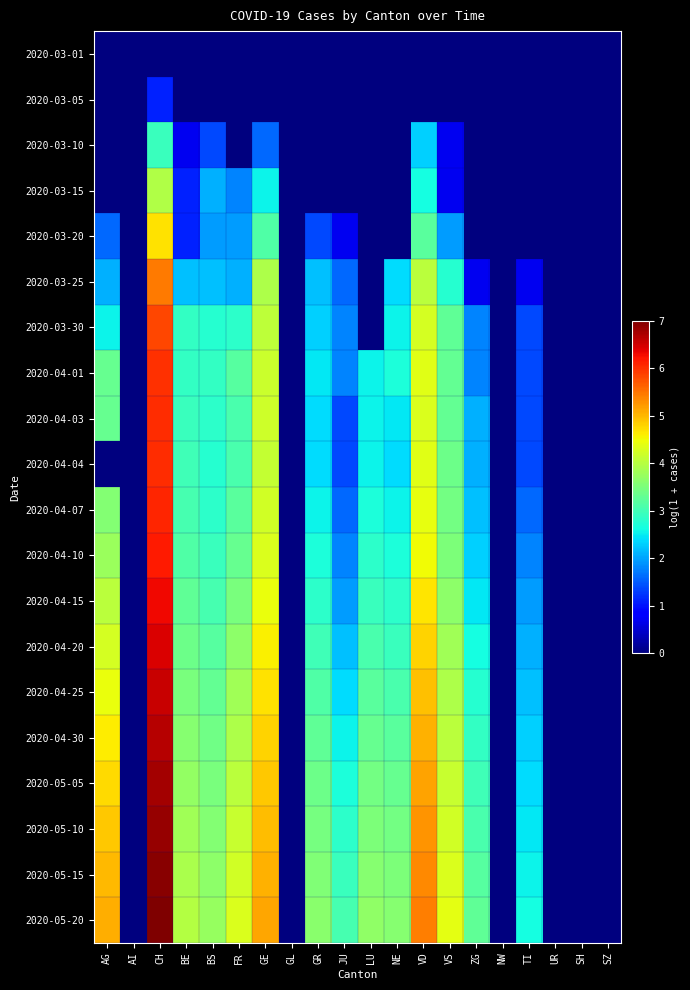

Rank the series at FR from lowest to highest value.

2020-03-01, 2020-03-05, 2020-03-10, 2020-03-15, 2020-03-20, 2020-03-25, 2020-03-30, 2020-04-03, 2020-04-04, 2020-04-01, 2020-04-07, 2020-04-10, 2020-04-15, 2020-04-20, 2020-04-25, 2020-04-30, 2020-05-05, 2020-05-10, 2020-05-15, 2020-05-20